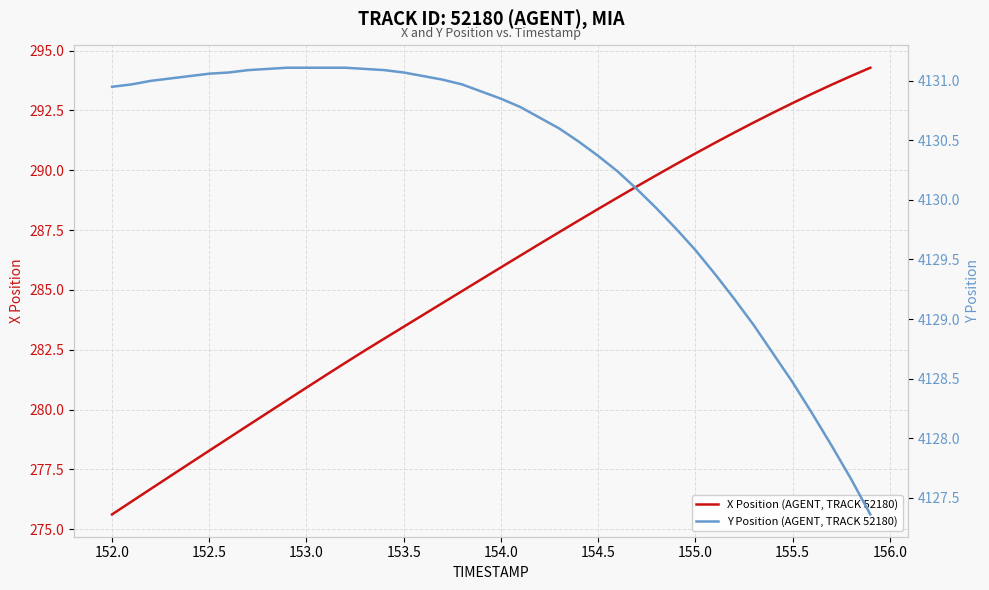

Which category has the lowest value in the X Position (AGENT, TRACK 52180) series?

152.0